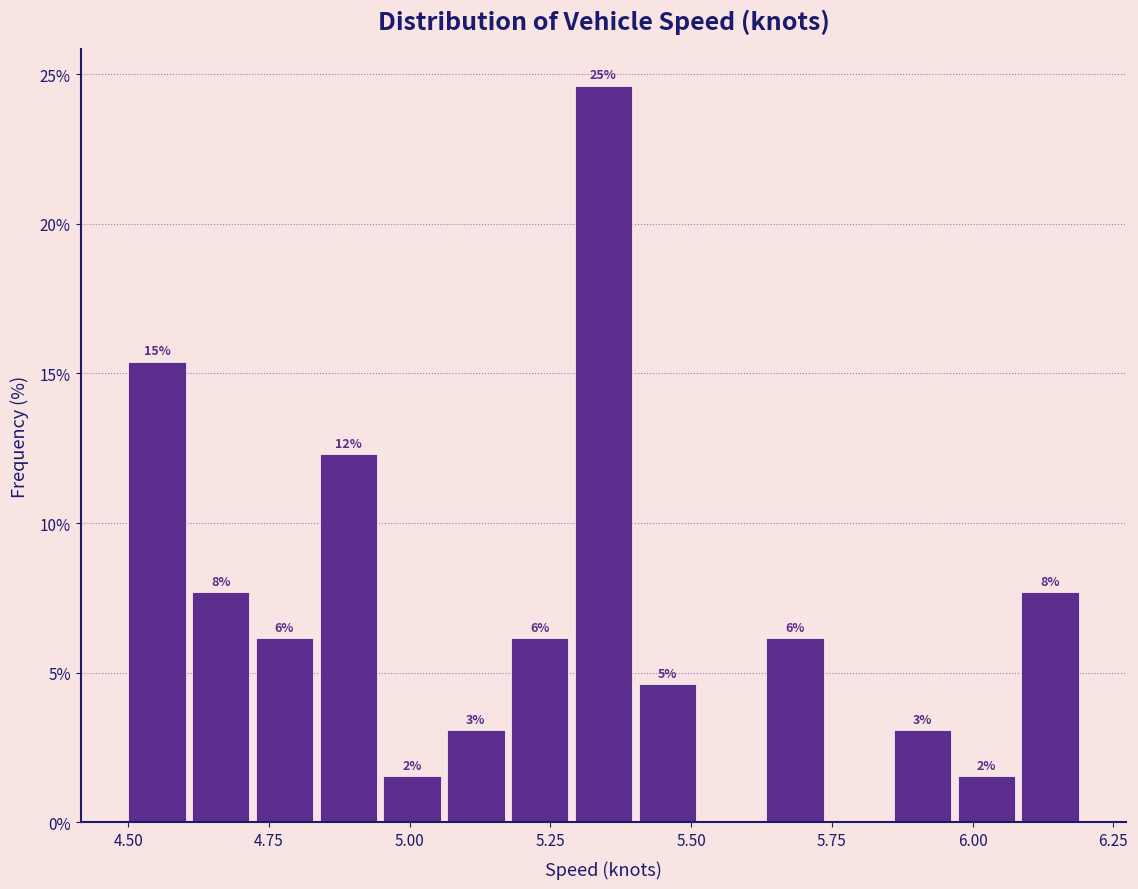

Around what value on the x-axis is the tallest bar? Give the approximate position of its centre, as read against the axis.

5.35